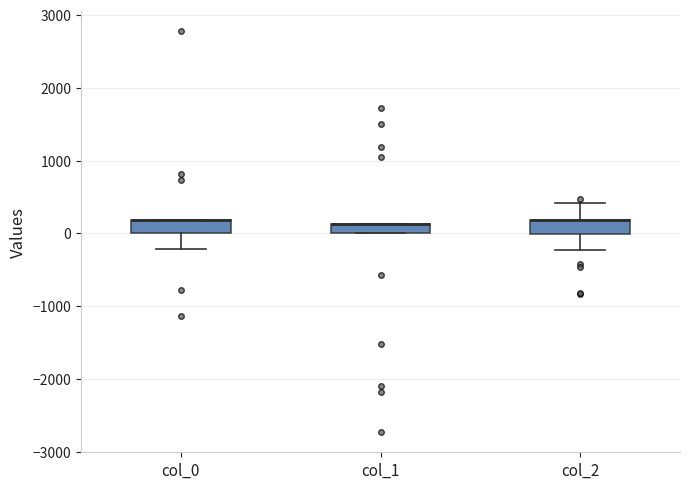

Where does the lower whisker of the box for col_0 end on the y-axis? The values are not printed on the chart, so give them approximately, as read against the axis.

-200